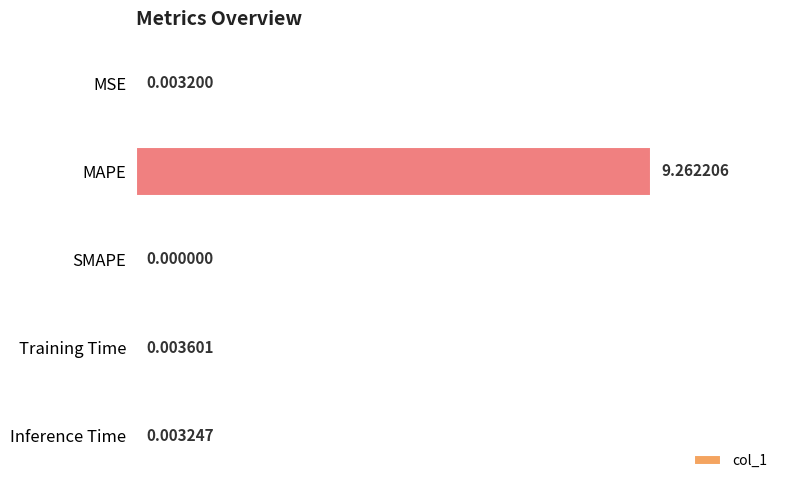

What is the maximum value shown in the chart?

9.3